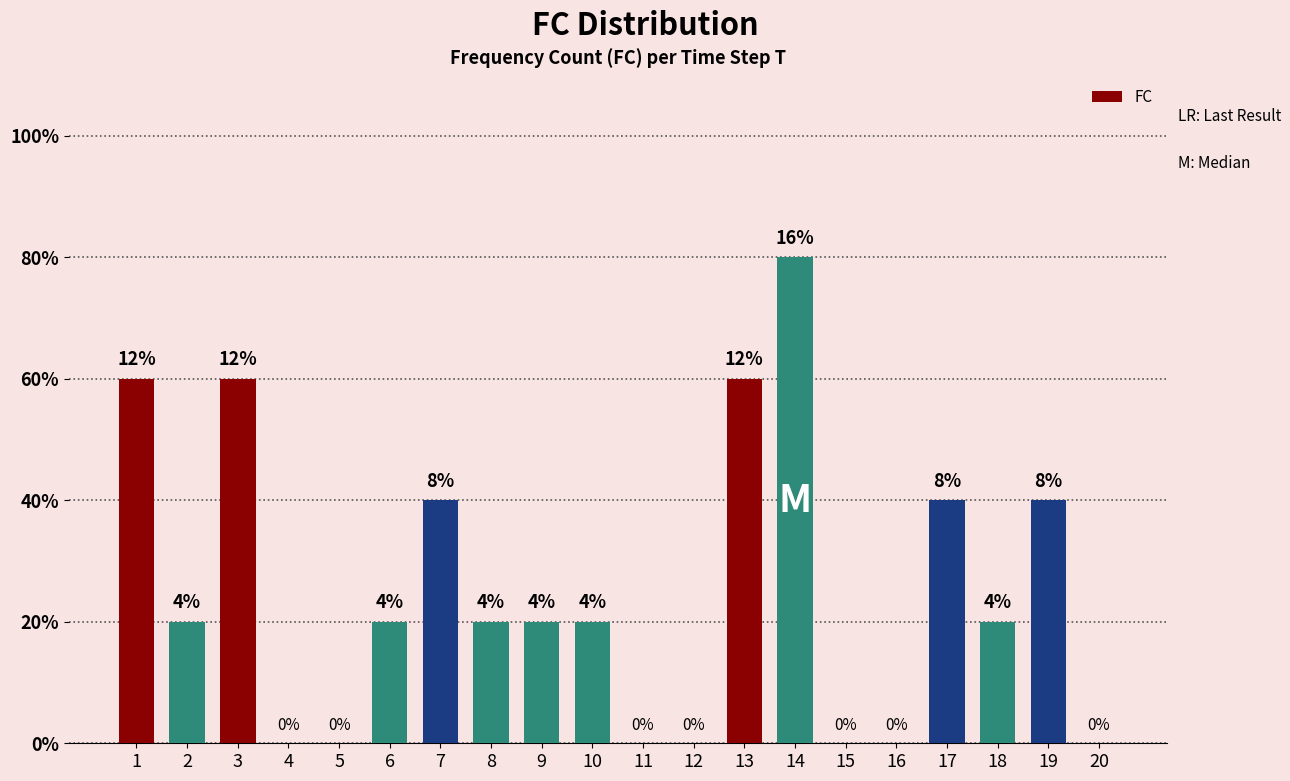

List the labels in order of value, smallest first.

4, 5, 11, 12, 15, 16, 20, 2, 6, 8, 9, 10, 18, 7, 17, 19, 1, 3, 13, 14